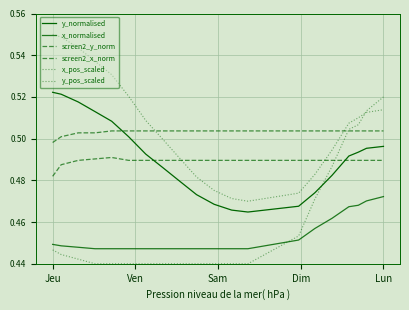

Does the chart have visible grid lines?

Yes